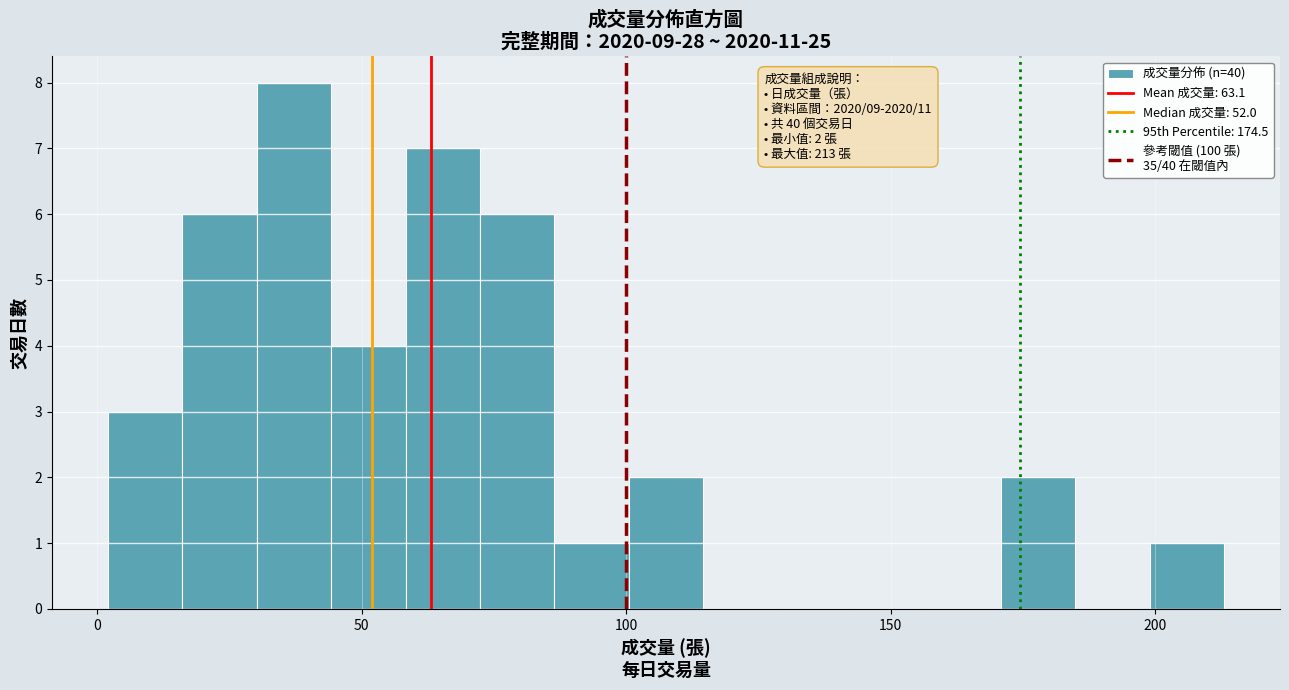

Read against the x-axis, roughly where is the centre of the tallest bar?

35